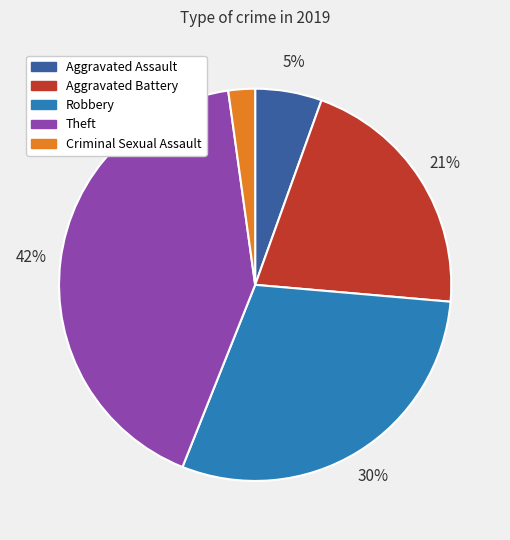

Is the sum of Criminal Sexual Assault and Aggravated Battery greater than half?

No